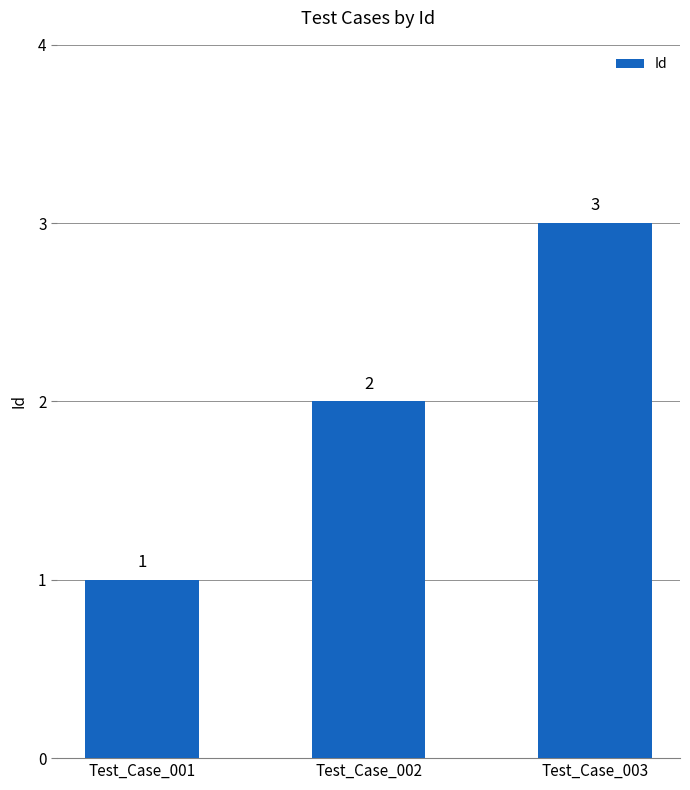

The chart shows a value of 2 at Test_Case_002. True or false?

True